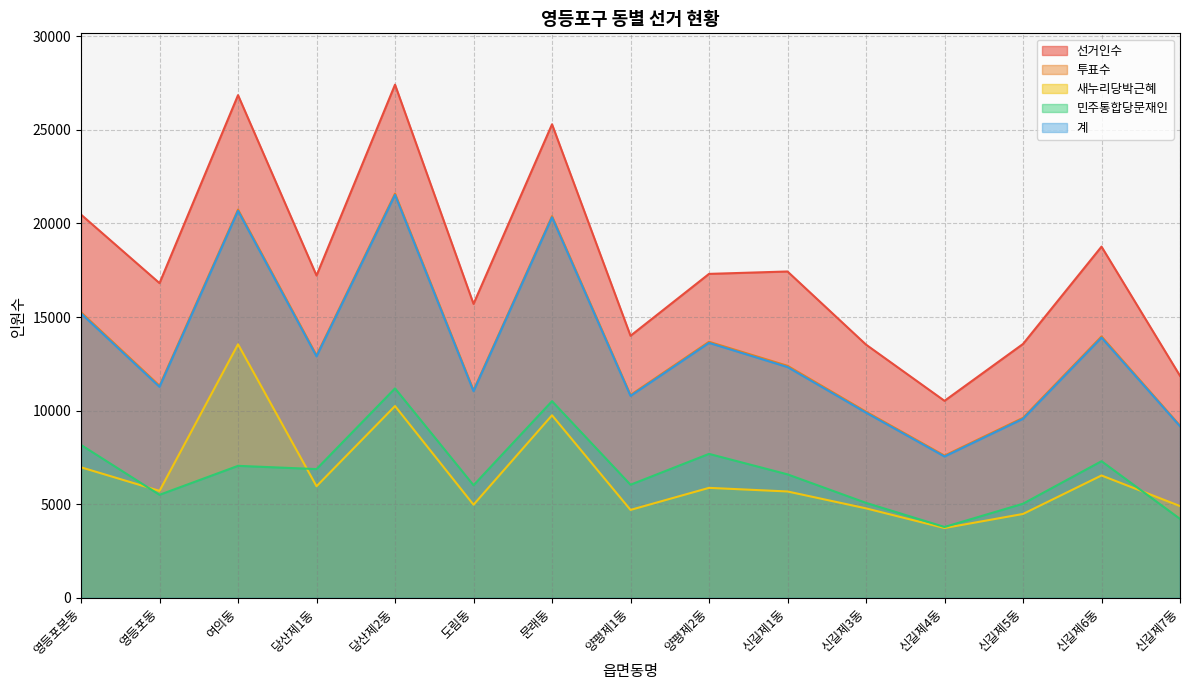

At 신길제6동, list the series in order from smallest to largest.

새누리당박근혜, 민주통합당문재인, 계, 투표수, 선거인수